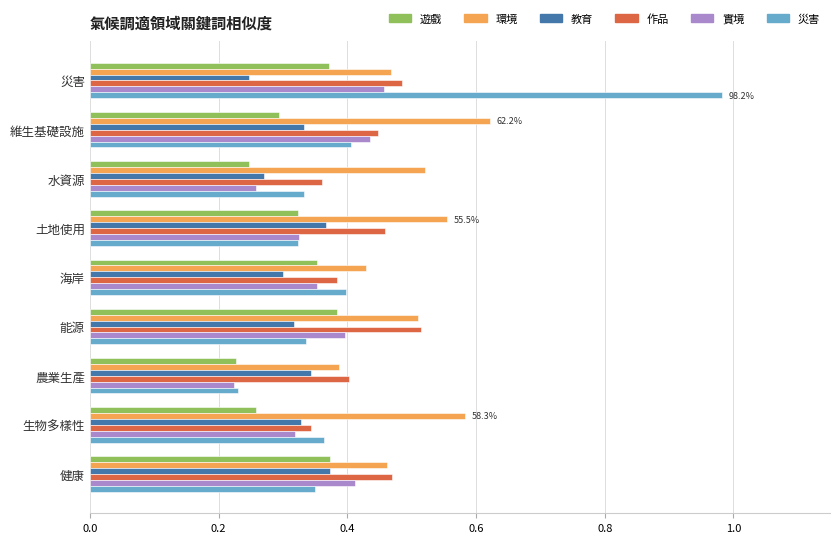

At which category is the sum across all series the highest?

災害